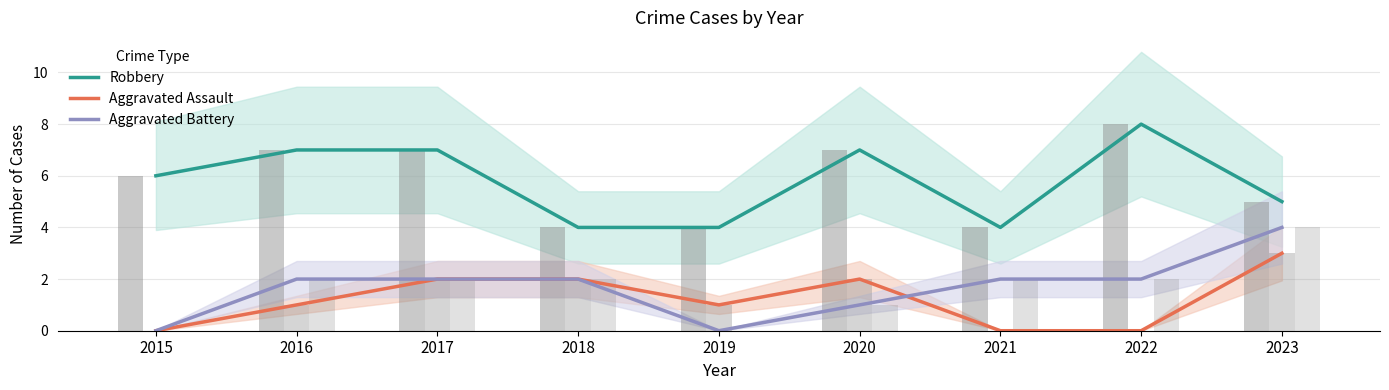

Reading left to right, transcribe all the data shown in this chart.

Robbery: 2015=6	2016=7	2017=7	2018=4	2019=4	2020=7	2021=4	2022=8	2023=5
Aggravated Assault: 2015=0	2016=1	2017=2	2018=2	2019=1	2020=2	2021=0	2022=0	2023=3
Aggravated Battery: 2015=0	2016=2	2017=2	2018=2	2019=0	2020=1	2021=2	2022=2	2023=4